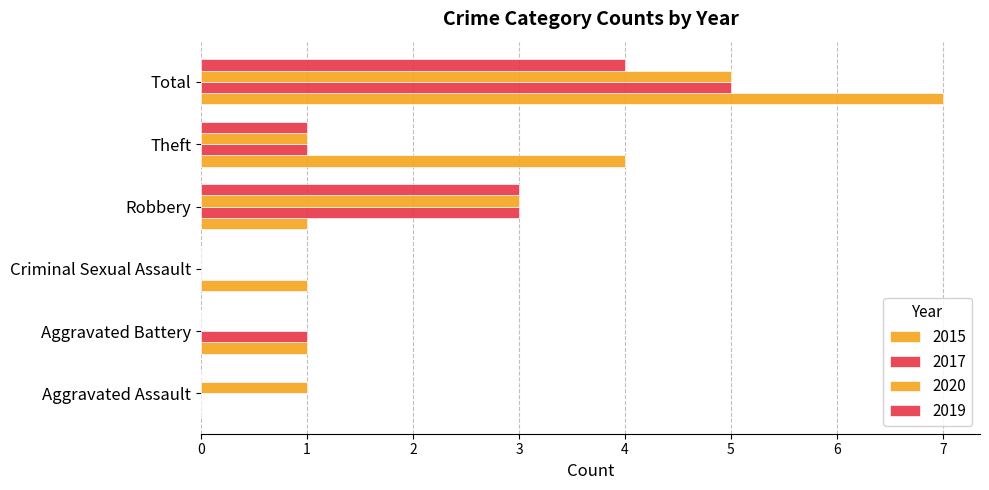

Which series has the widest spread of values?

2015